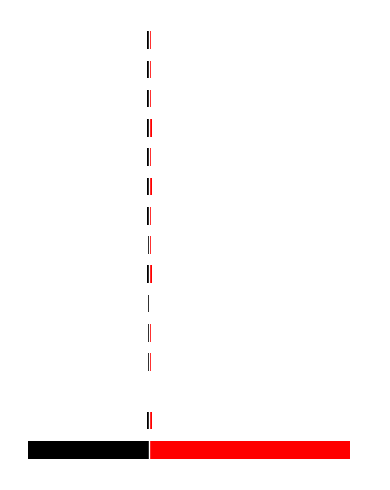

Does the chart contain any negative values?

Yes